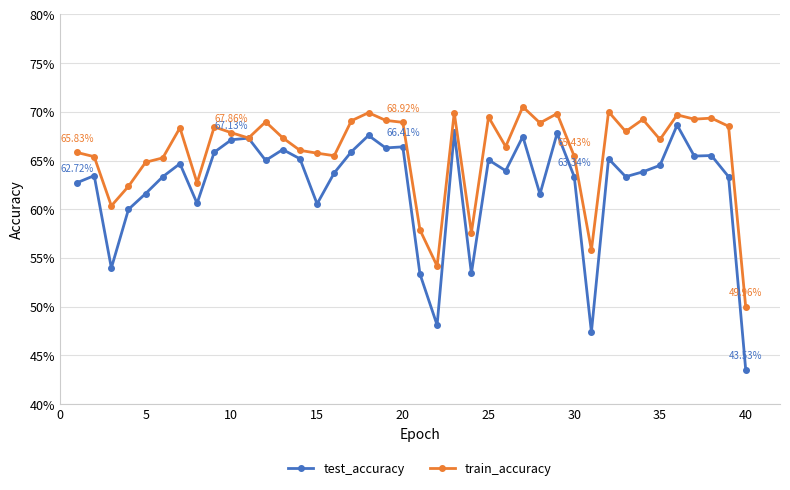

What is the value of the test_accuracy point at the 38th from the left?

0.7